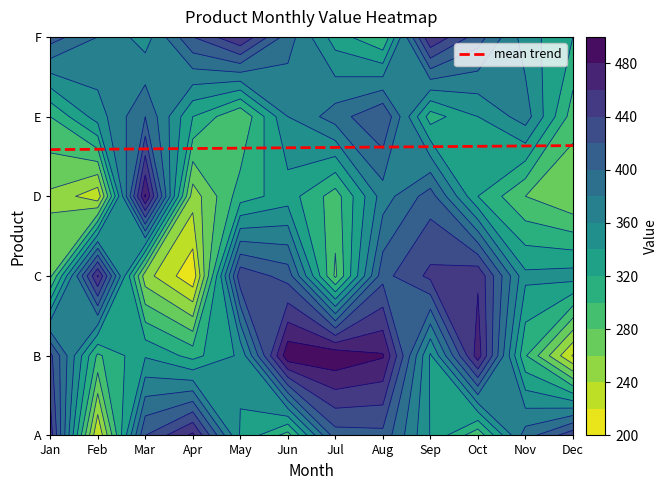

Reading right to left, extract all data points from this chart.

Dec=3.6	Nov=3.6	Oct=3.6	Sep=3.6	Aug=3.6	Jul=3.6	Jun=3.6	May=3.6	Apr=3.6	Mar=3.6	Feb=3.6	Jan=3.6